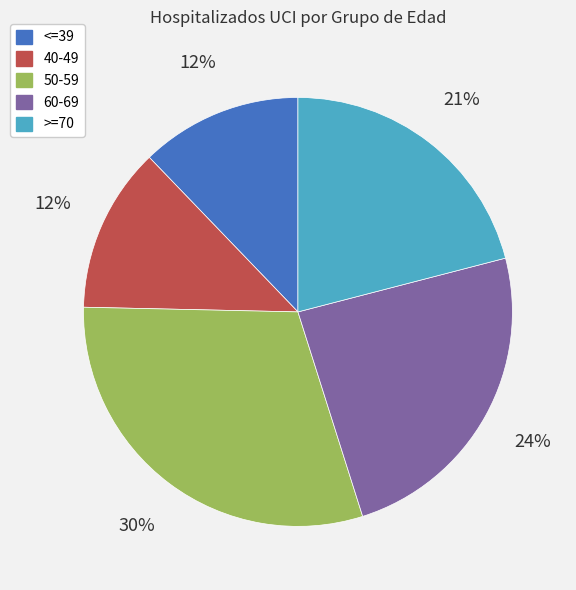

Count the number of slices in the pie.

5